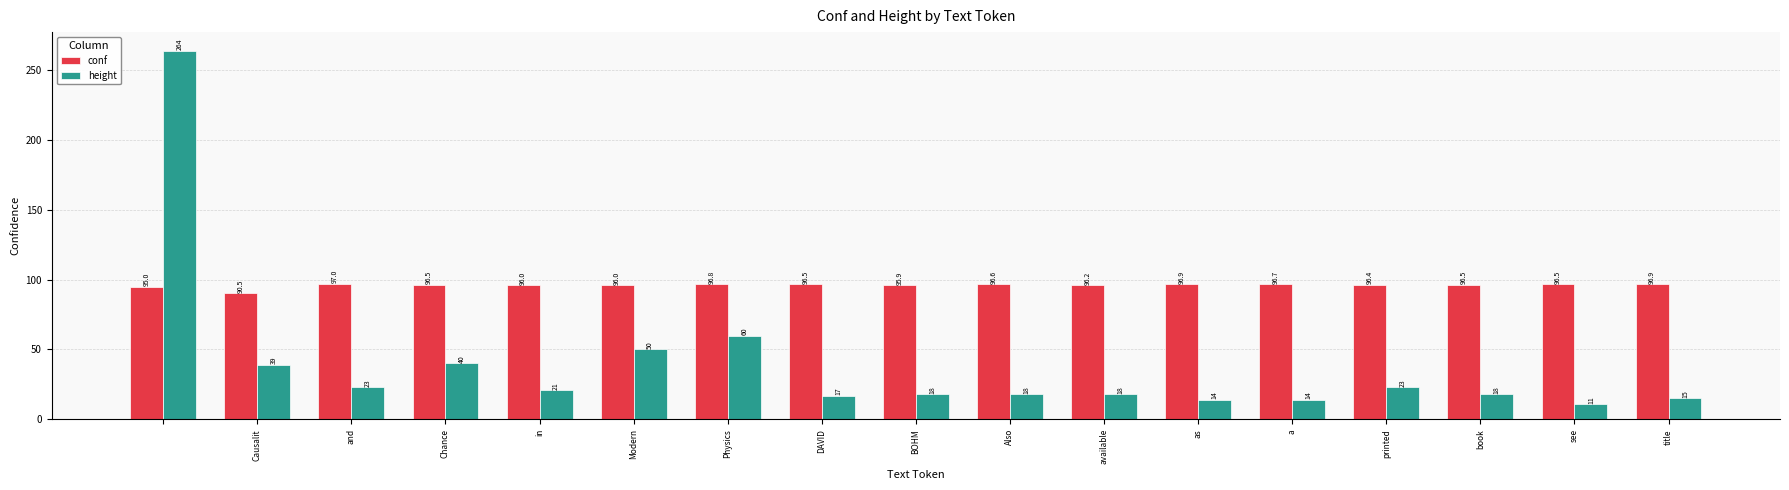

Rank the series by their average value, from lowest to highest.

height, conf